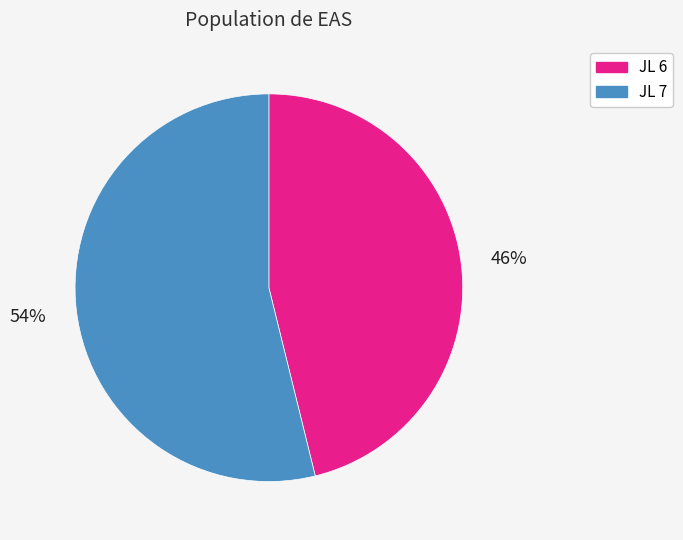

The JL 7 slice represents 54% of the pie. True or false?

True